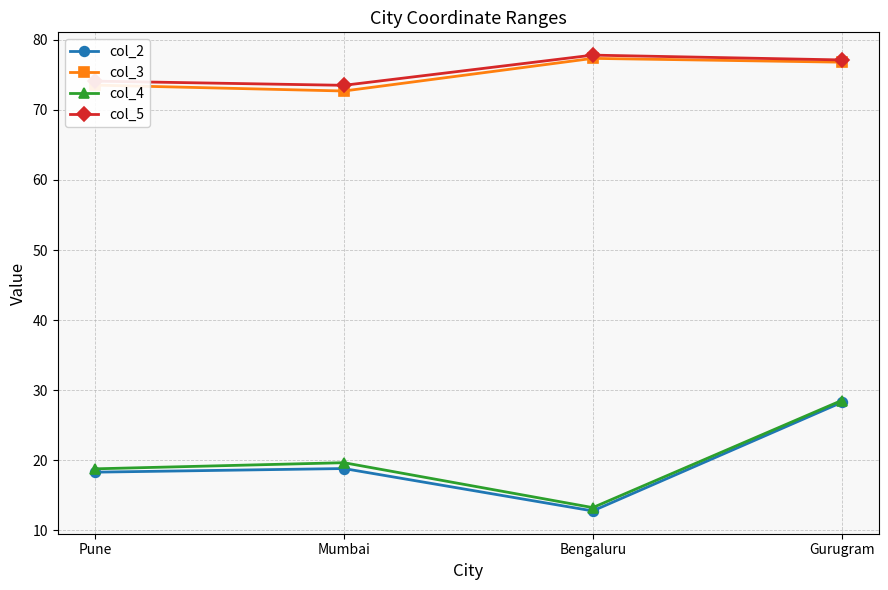

The value of col_3 at Gurugram is 112.0. True or false?

False